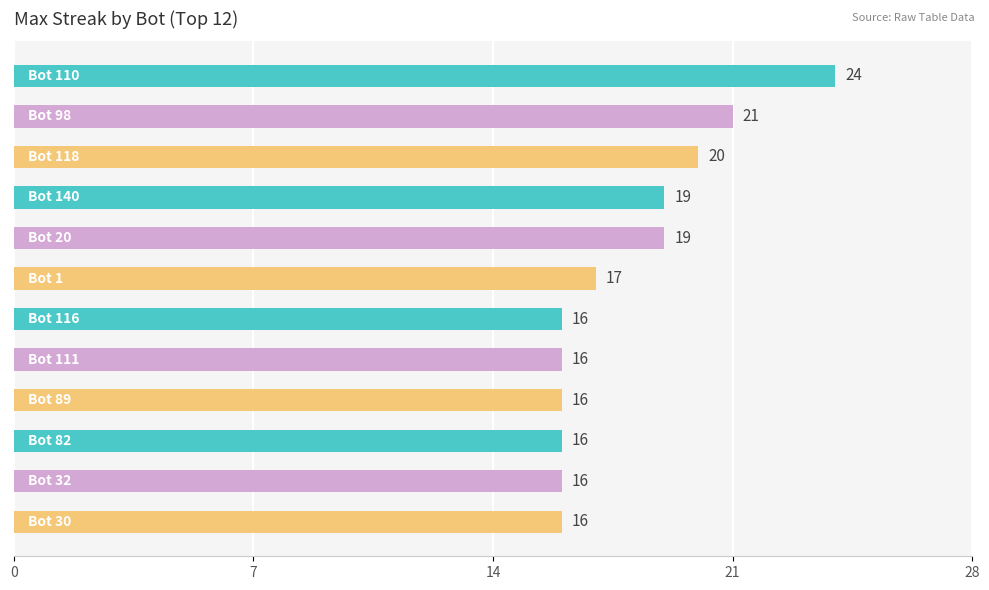

What is the average value?

18